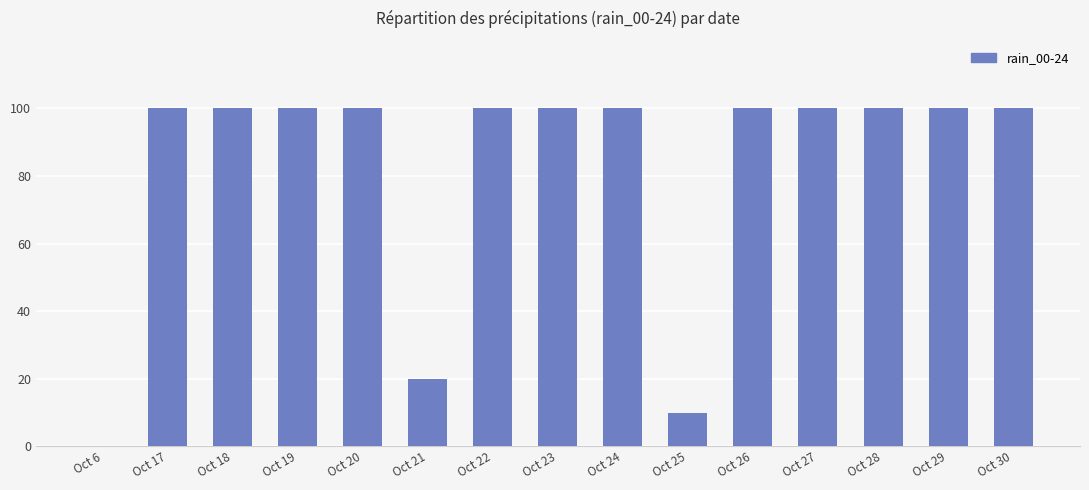

Are the bars grouped side by side (vs. stacked)?

No